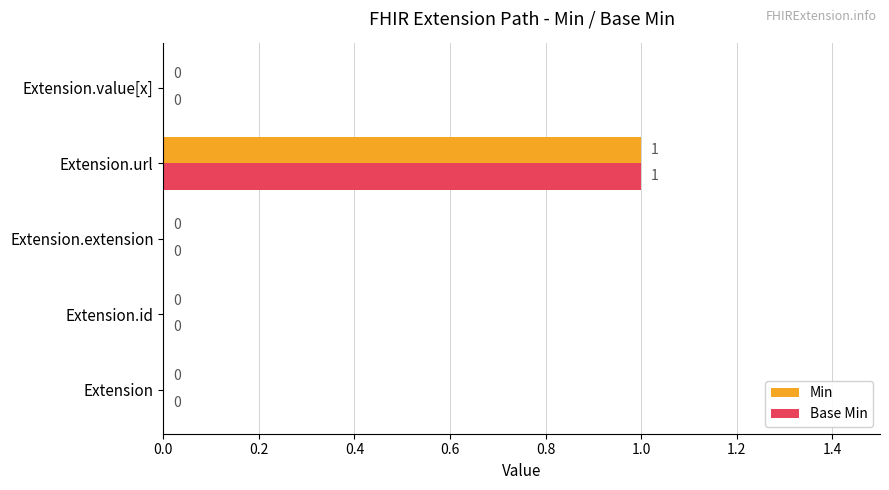

True or false: Min has a value of 0 at Extension.id.

True